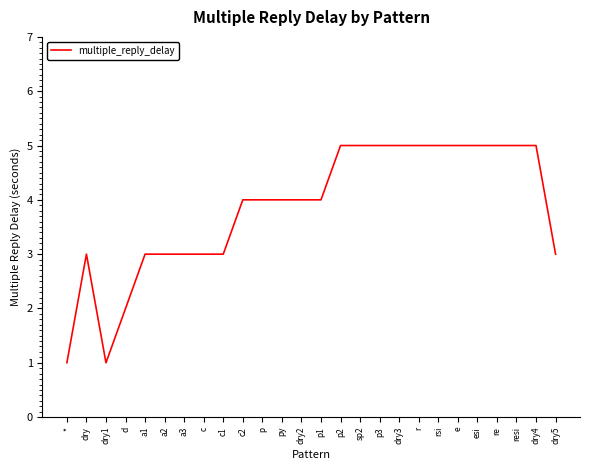

The chart shows a value of 3 at dry5. True or false?

True